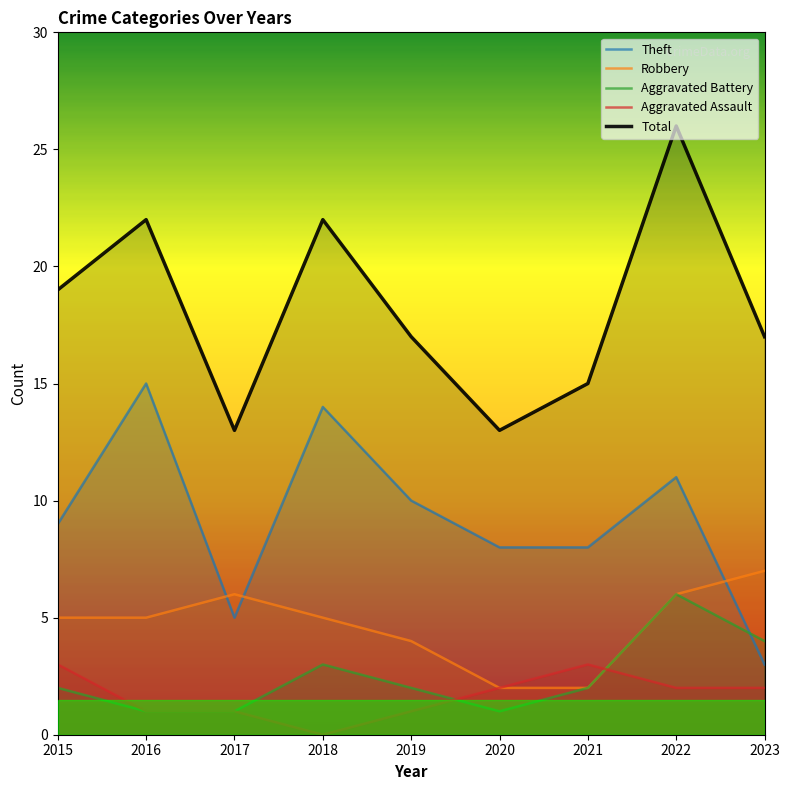

Which series changed the most between 2016 and 2023?

Theft